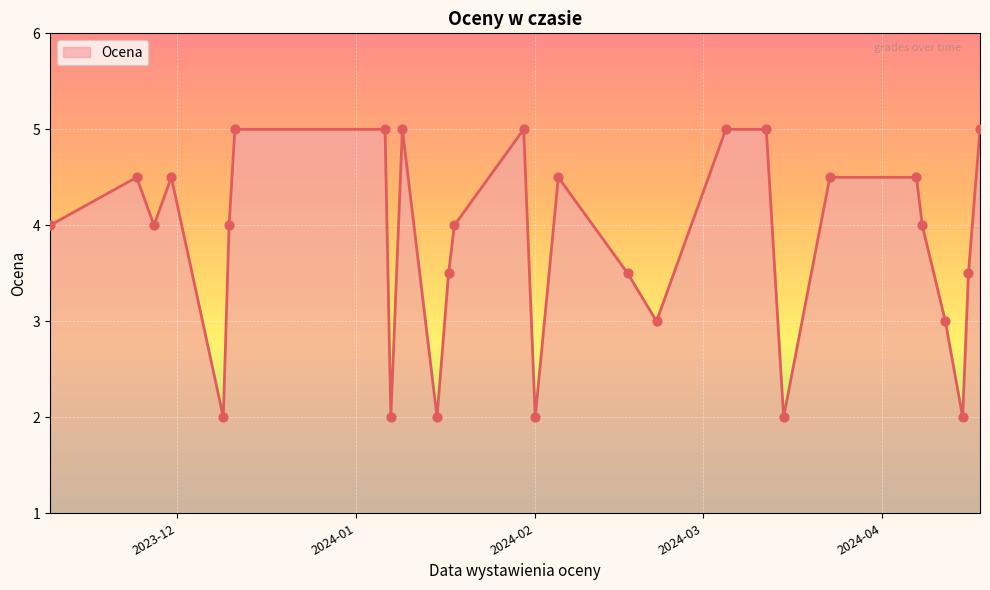

What is the greatest value displayed?

5.0